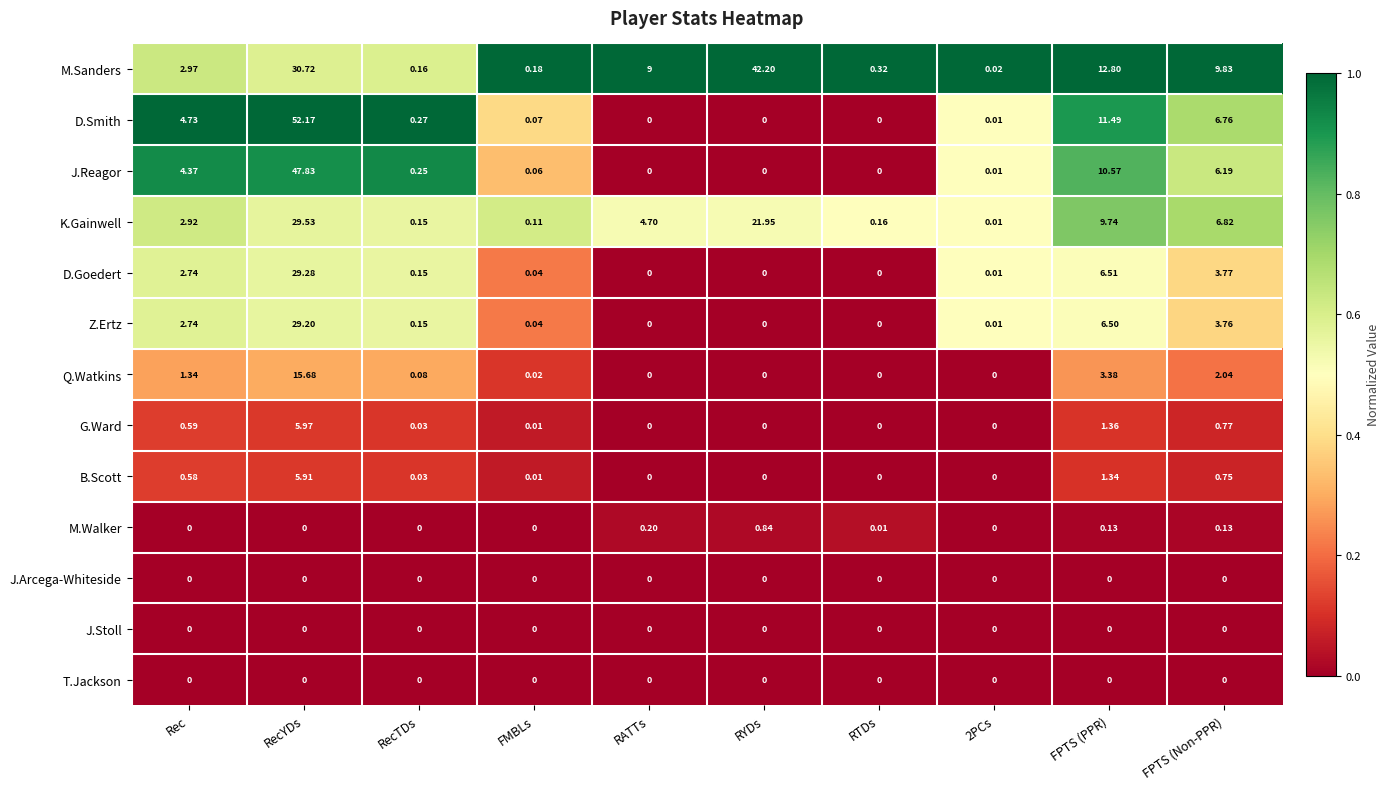

Which series has the largest range (max minus min)?

D.Smith